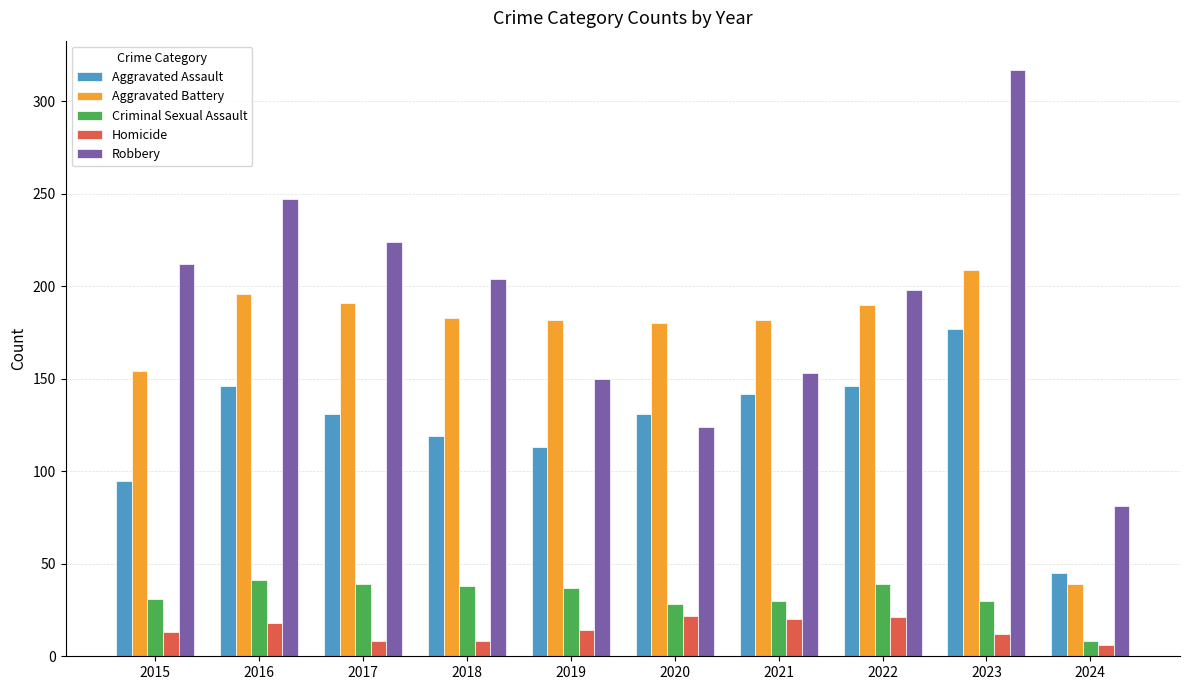

What is the sum of the Aggravated Battery values at 2024 and 2020?

219